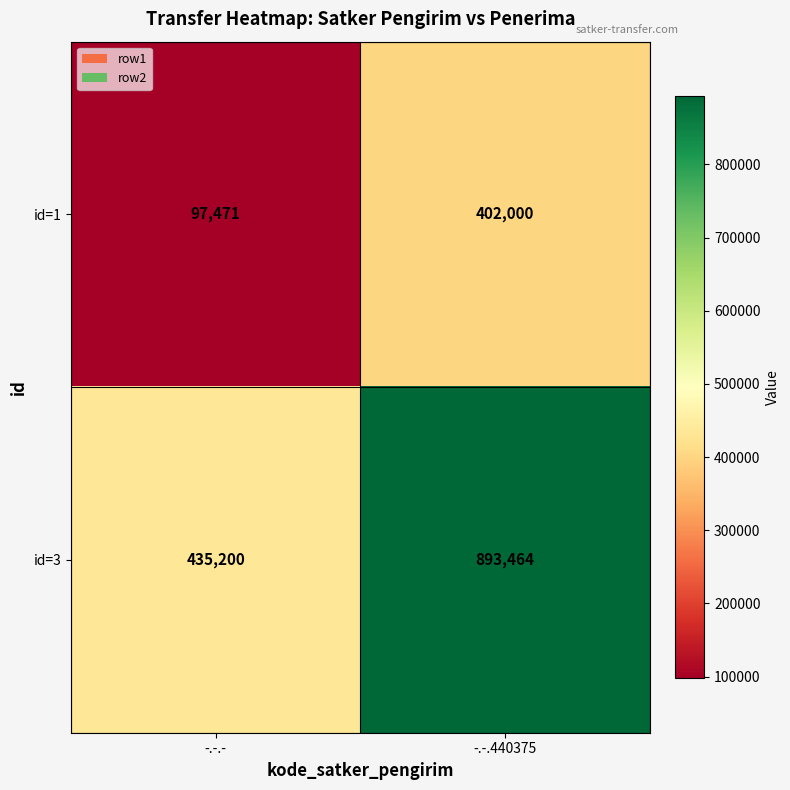

At which label is id=1 closest to 249735?

-.-.-